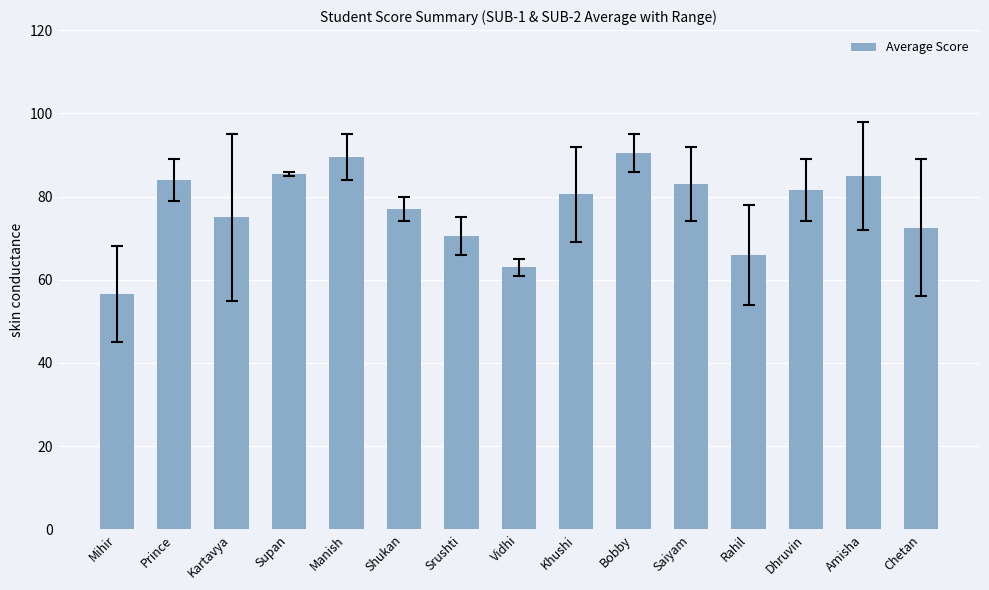

What position from the left is Mihir?

1